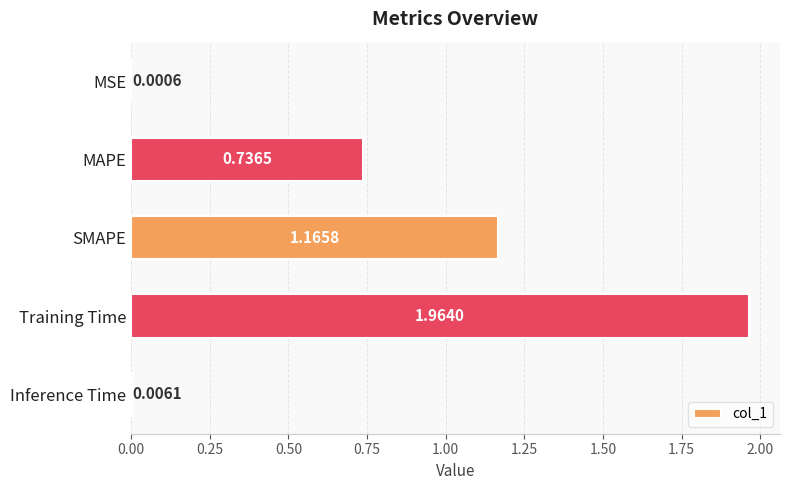

Which category has the highest value across all series?

Training Time